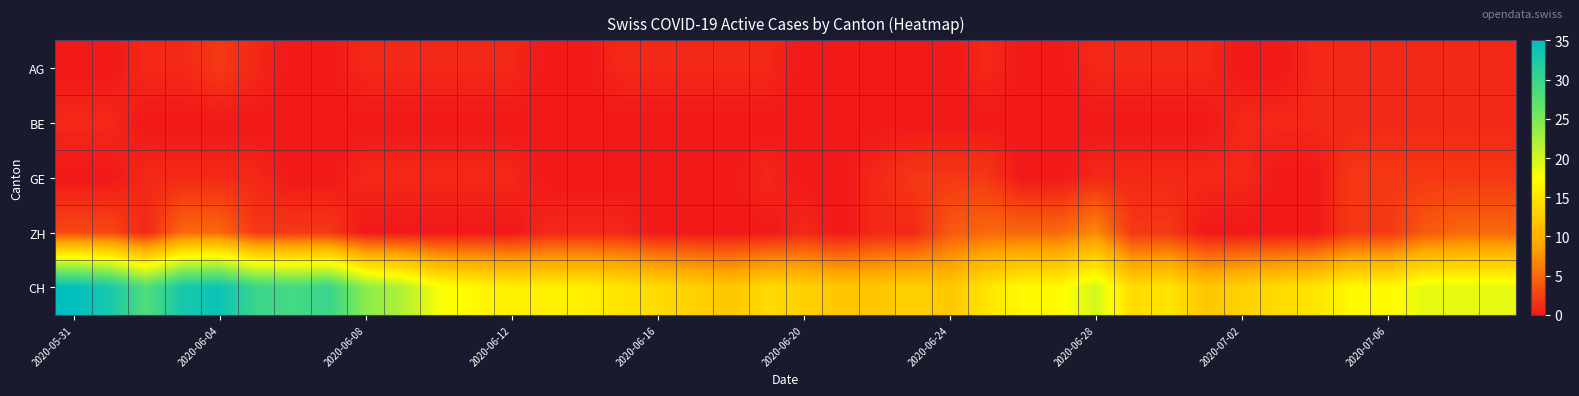

Rank the series by their maximum value, from lowest to highest.

BE, AG, GE, ZH, CH